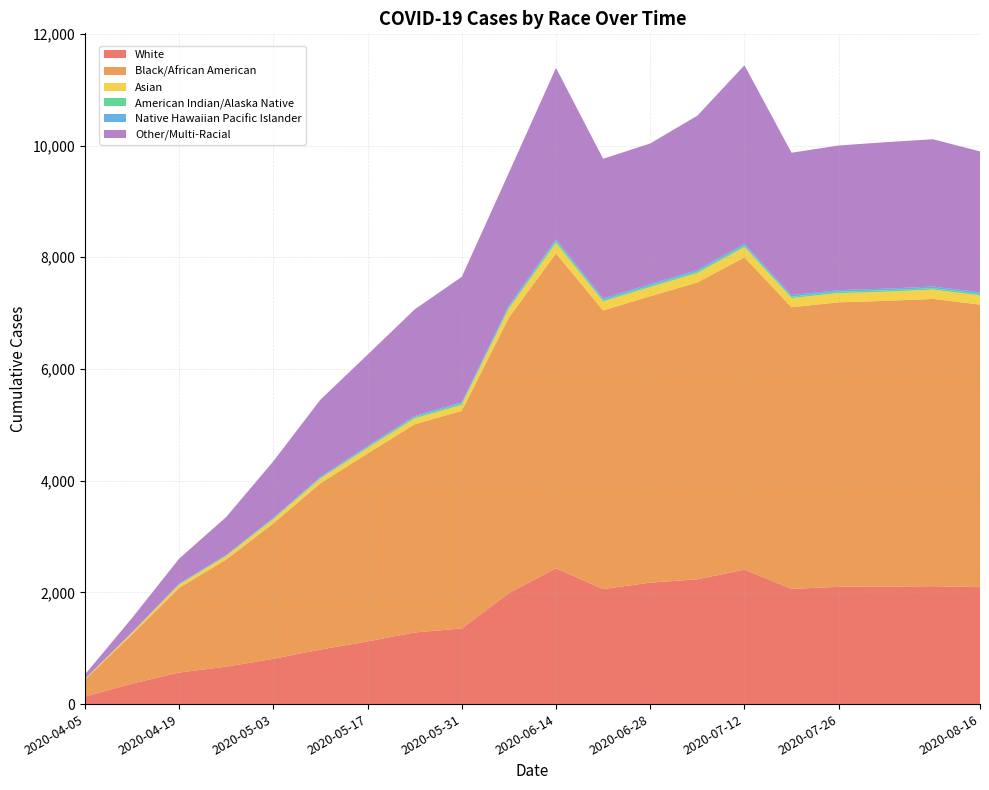

Reading left to right, extract all data points from this chart.

White: 2020-04-05=135	2020-04-12=365	2020-04-19=565	2020-04-26=670	2020-05-03=810	2020-05-10=977	2020-05-17=1122	2020-05-24=1282	2020-05-31=1354	2020-06-07=1989	2020-06-14=2432	2020-06-21=2060	2020-06-28=2175	2020-07-05=2234	2020-07-12=2408	2020-07-19=2063	2020-07-26=2099	2020-08-02=2103	2020-08-09=2111	2020-08-16=2094
Black/African American: 2020-04-05=303	2020-04-12=884	2020-04-19=1517	2020-04-26=1919	2020-05-03=2426	2020-05-10=2977	2020-05-17=3366	2020-05-24=3729	2020-05-31=3896	2020-06-07=4932	2020-06-14=5637	2020-06-21=4988	2020-06-28=5128	2020-07-05=5315	2020-07-12=5591	2020-07-19=5043	2020-07-26=5095	2020-08-02=5117	2020-08-09=5144	2020-08-16=5059
Asian: 2020-04-05=12	2020-04-12=29	2020-04-19=54	2020-04-26=62	2020-05-03=74	2020-05-10=84	2020-05-17=96	2020-05-24=104	2020-05-31=106	2020-06-07=159	2020-06-14=184	2020-06-21=162	2020-06-28=163	2020-07-05=168	2020-07-12=184	2020-07-19=163	2020-07-26=163	2020-08-02=163	2020-08-09=166	2020-08-16=164
American Indian/Alaska Native: 2020-04-05=1	2020-04-12=6	2020-04-19=12	2020-04-26=11	2020-05-03=14	2020-05-10=14	2020-05-17=19	2020-05-24=23	2020-05-31=26	2020-06-07=25	2020-06-14=36	2020-06-21=25	2020-06-28=25	2020-07-05=27	2020-07-12=27	2020-07-19=25	2020-07-26=26	2020-08-02=26	2020-08-09=26	2020-08-16=26
Native Hawaiian Pacific Islander: 2020-04-05=0	2020-04-12=1	2020-04-19=6	2020-04-26=8	2020-05-03=10	2020-05-10=18	2020-05-17=16	2020-05-24=20	2020-05-31=22	2020-06-07=29	2020-06-14=32	2020-06-21=29	2020-06-28=29	2020-07-05=29	2020-07-12=30	2020-07-19=29	2020-07-26=29	2020-08-02=29	2020-08-09=30	2020-08-16=29
Other/Multi-Racial: 2020-04-05=78	2020-04-12=256	2020-04-19=450	2020-04-26=680	2020-05-03=1014	2020-05-10=1381	2020-05-17=1637	2020-05-24=1909	2020-05-31=2246	2020-06-07=2380	2020-06-14=3070	2020-06-21=2500	2020-06-28=2518	2020-07-05=2762	2020-07-12=3198	2020-07-19=2549	2020-07-26=2590	2020-08-02=2623	2020-08-09=2637	2020-08-16=2524